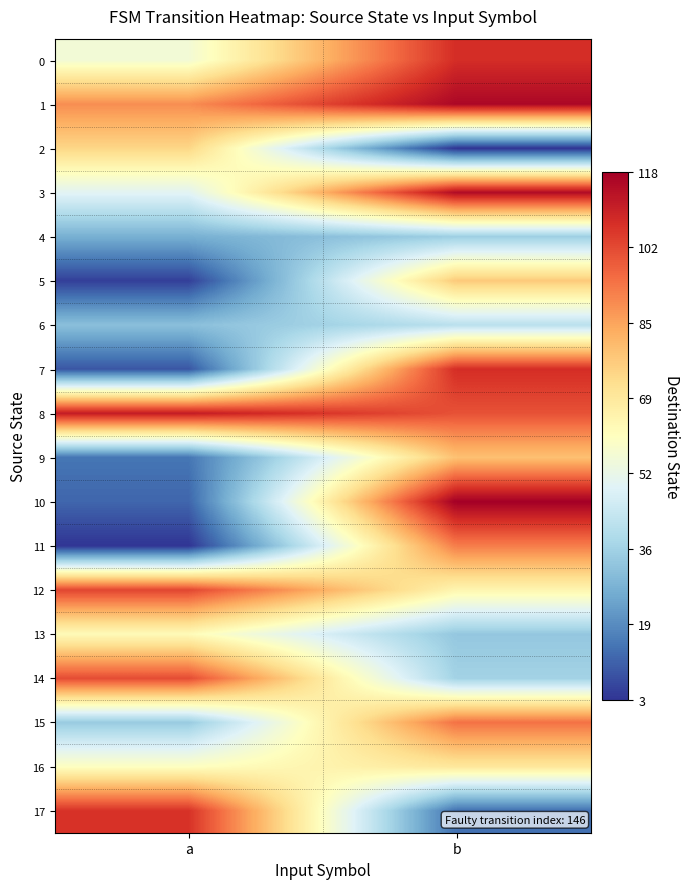

Which category has the highest value across all series?

b